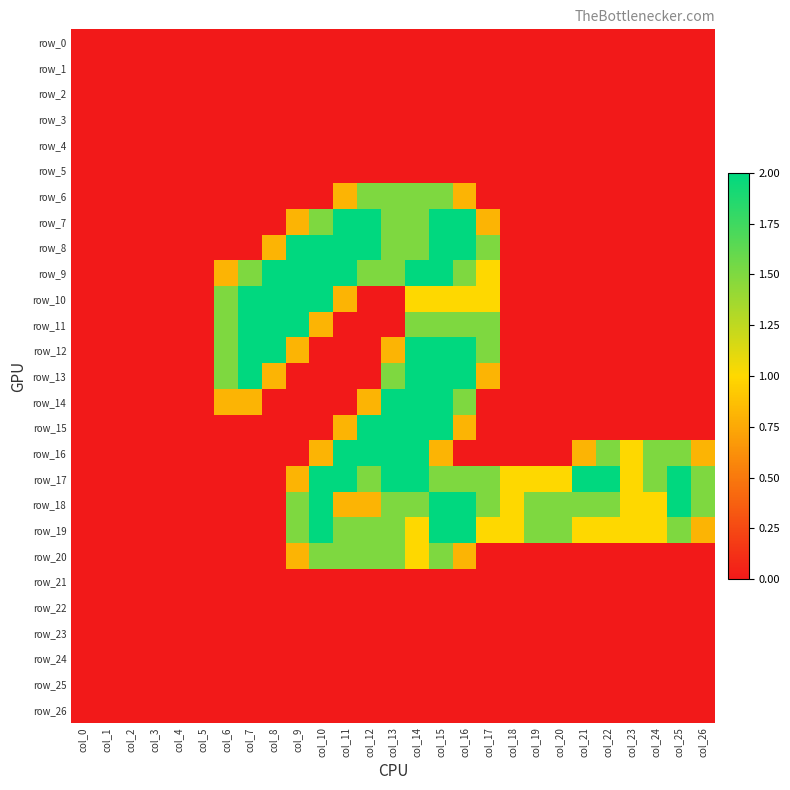

At which category is the sum across all series the highest?

col_15